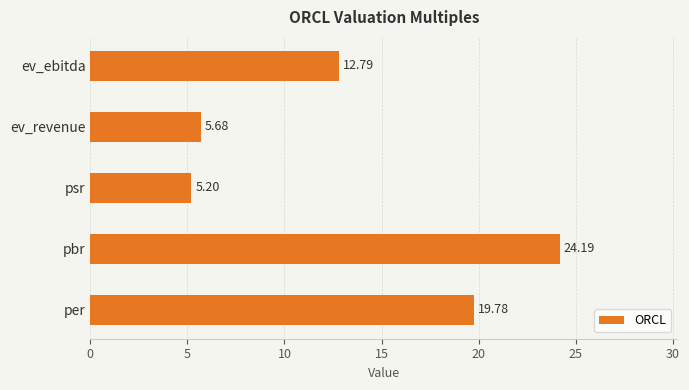

What is the greatest value displayed?

24.2